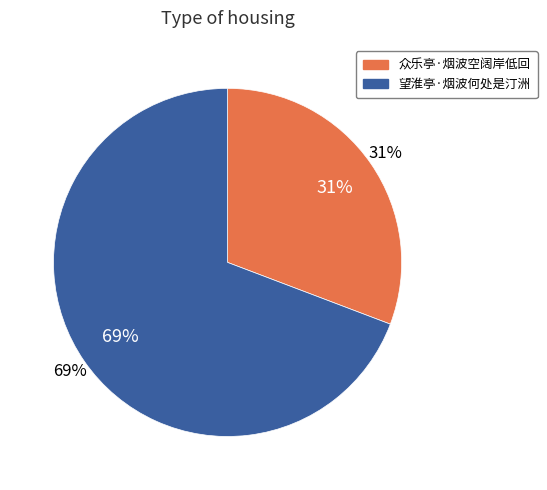

What is the total percentage of 望淮亭·烟波何处是汀洲 and 众乐亭·烟波空阔岸低回?

100.0%